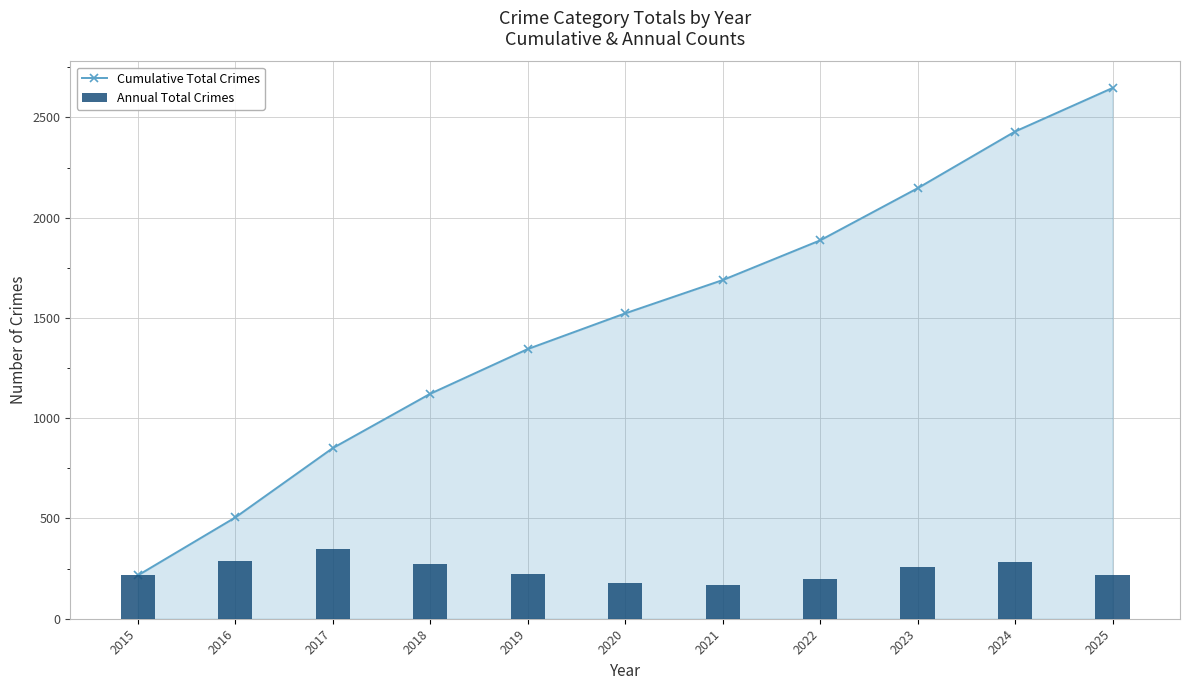

What is the total value across all series at 2018?

1393